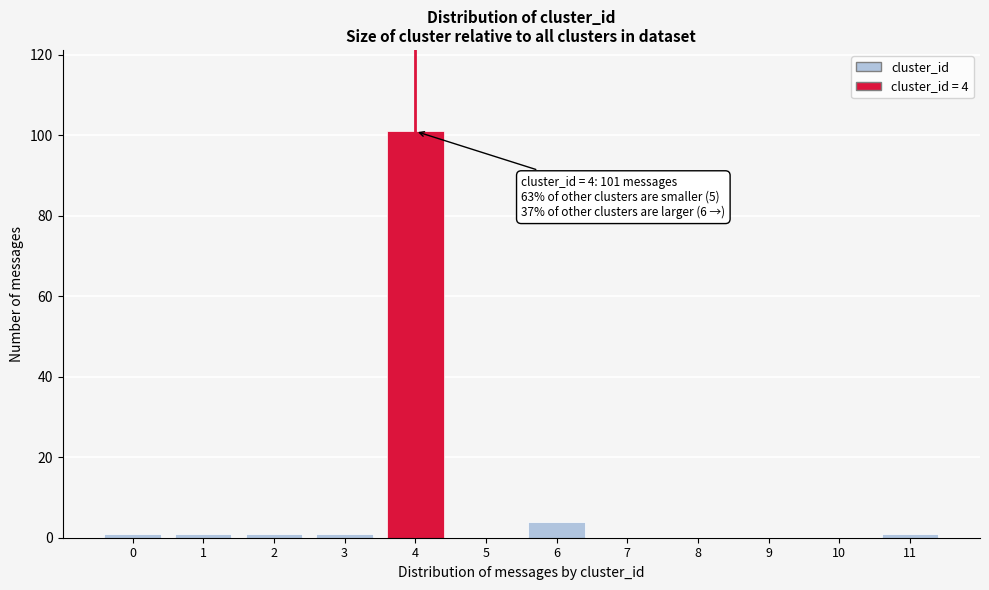

Reading left to right, transcribe all the data shown in this chart.

0=1	1=1	2=1	3=1	4=101	5=0	6=4	7=0	8=0	9=0	10=0	11=1